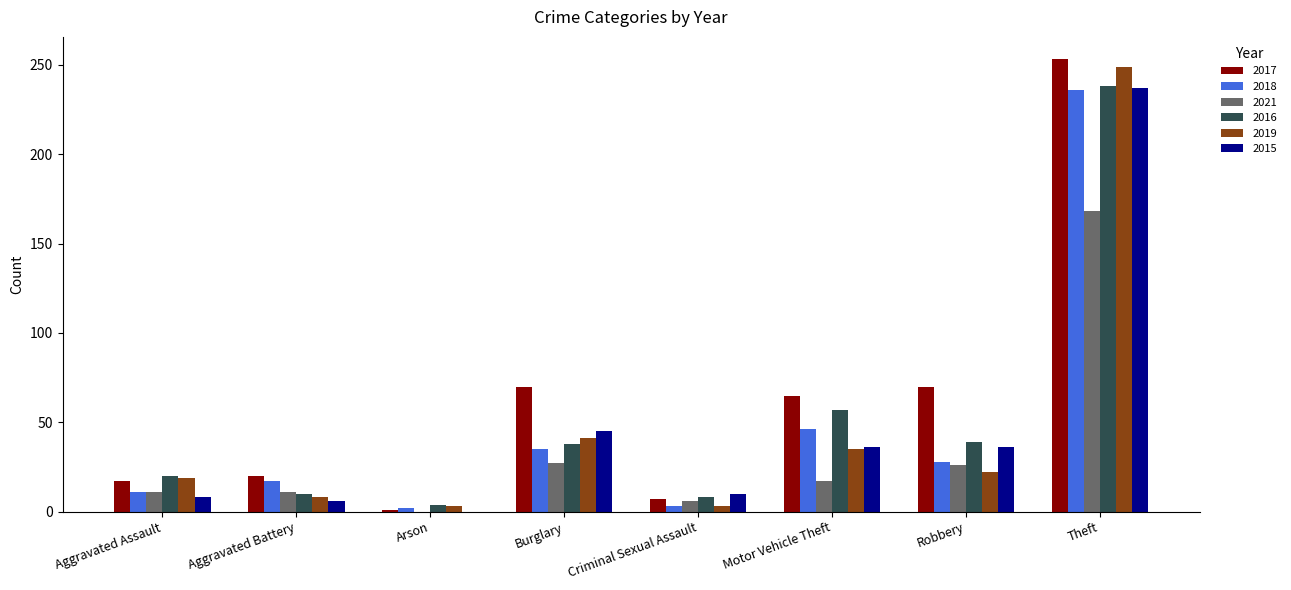

How many series are shown in this chart?

6